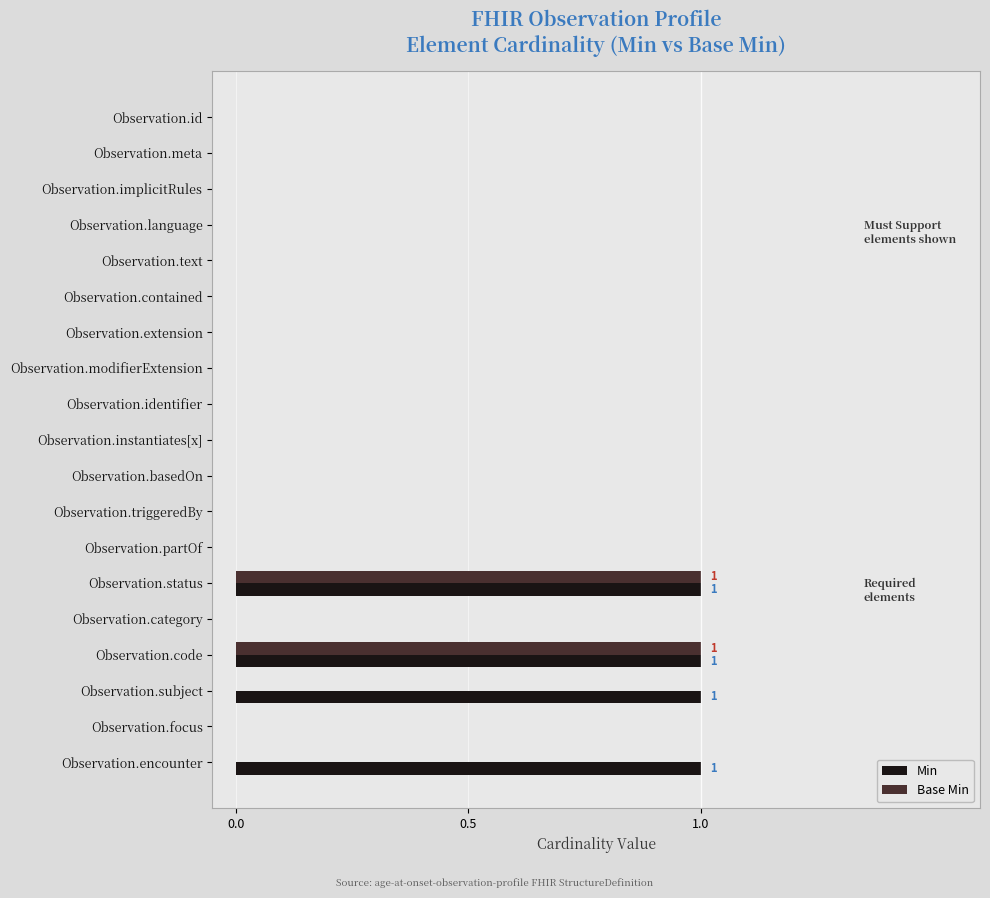

True or false: Min has a value of 1 at Observation.encounter.

True